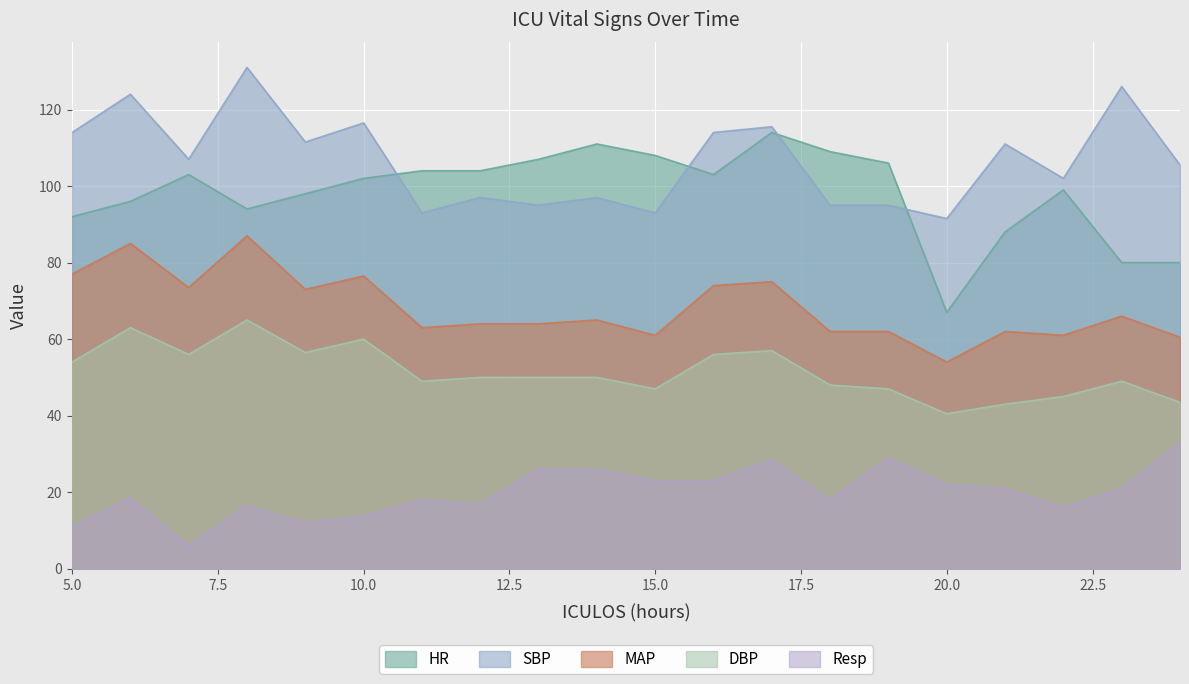

Reading left to right, extract all data points from this chart.

HR: 5=92.0	6=96.0	7=103.0	8=94.0	9=98.0	10=102.0	11=104.0	12=104.0	13=107.0	14=111.0	15=108.0	16=103.0	17=114.0	18=109.0	19=106.0	20=67.0	21=88.0	22=99.0	23=80.0	24=80.0
SBP: 5=114.0	6=124.0	7=107.0	8=131.0	9=111.5	10=116.5	11=93.0	12=97.0	13=95.0	14=97.0	15=93.0	16=114.0	17=115.5	18=95.0	19=95.0	20=91.5	21=111.0	22=102.0	23=126.0	24=105.5
MAP: 5=77.0	6=85.0	7=73.5	8=87.0	9=73.0	10=76.5	11=63.0	12=64.0	13=64.0	14=65.0	15=61.0	16=74.0	17=75.0	18=62.0	19=62.0	20=54.0	21=62.0	22=61.0	23=66.0	24=60.5
DBP: 5=54.0	6=63.0	7=56.0	8=65.0	9=56.5	10=60.0	11=49.0	12=50.0	13=50.0	14=50.0	15=47.0	16=56.0	17=57.0	18=48.0	19=47.0	20=40.5	21=43.0	22=45.0	23=49.0	24=43.5
Resp: 5=11.0	6=18.5	7=6.0	8=16.5	9=12.0	10=13.8	11=18.0	12=17.0	13=26.0	14=26.0	15=23.0	16=23.0	17=28.5	18=18.0	19=29.0	20=22.0	21=21.0	22=16.0	23=21.0	24=33.0